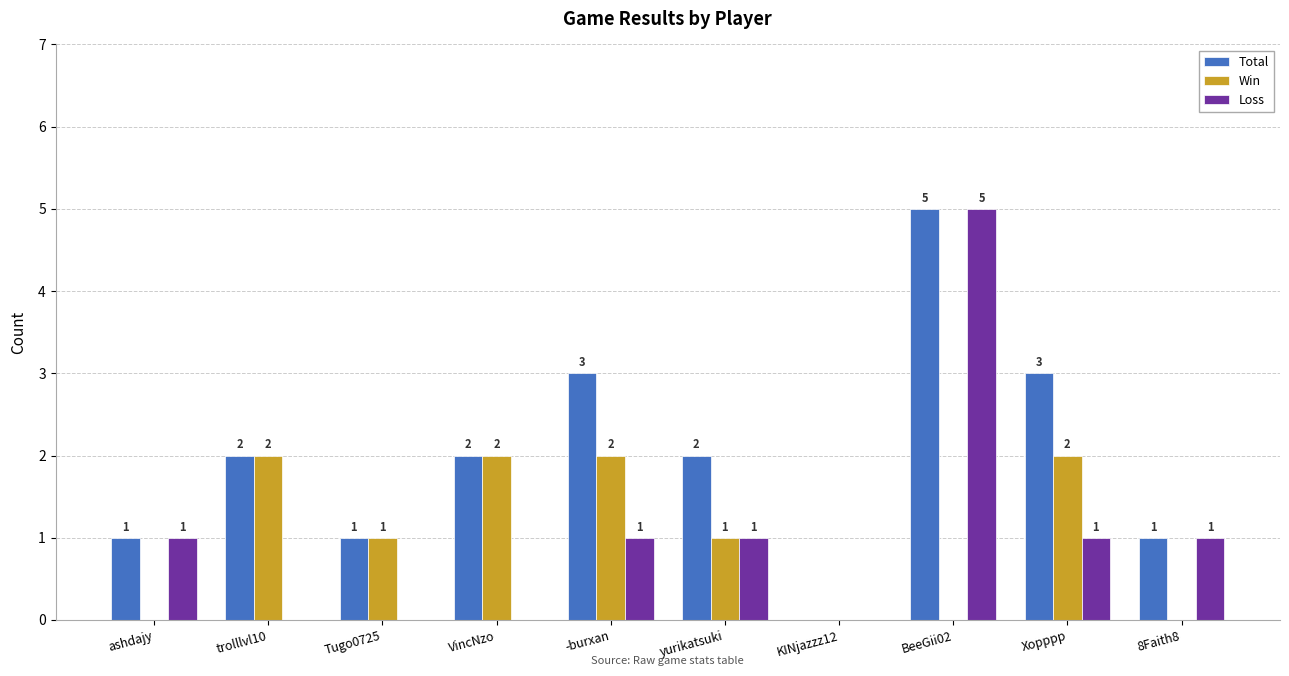

Are the bars grouped side by side (vs. stacked)?

Yes